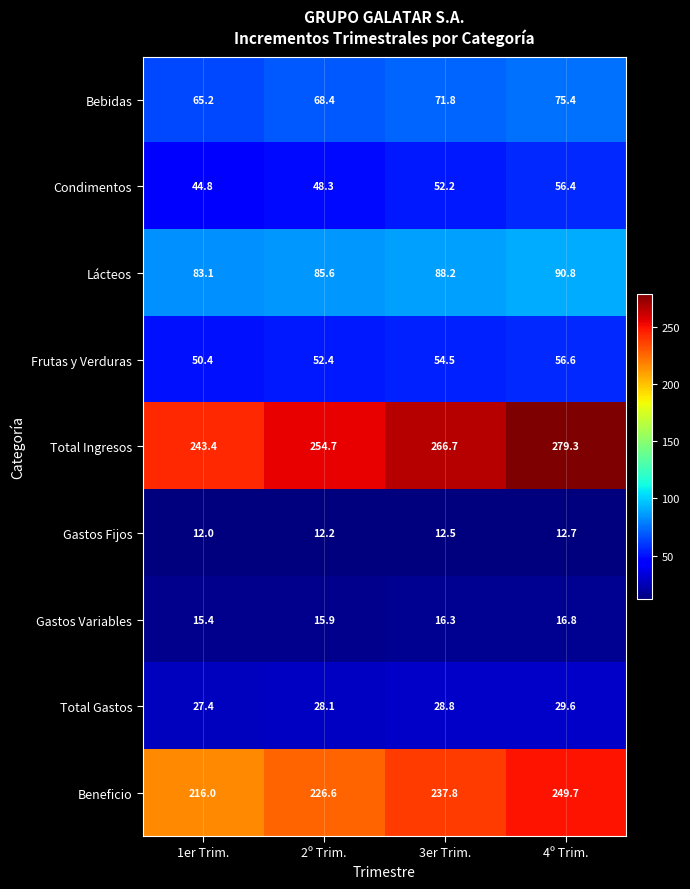

At how many categories does at least one series exceed 213?

4